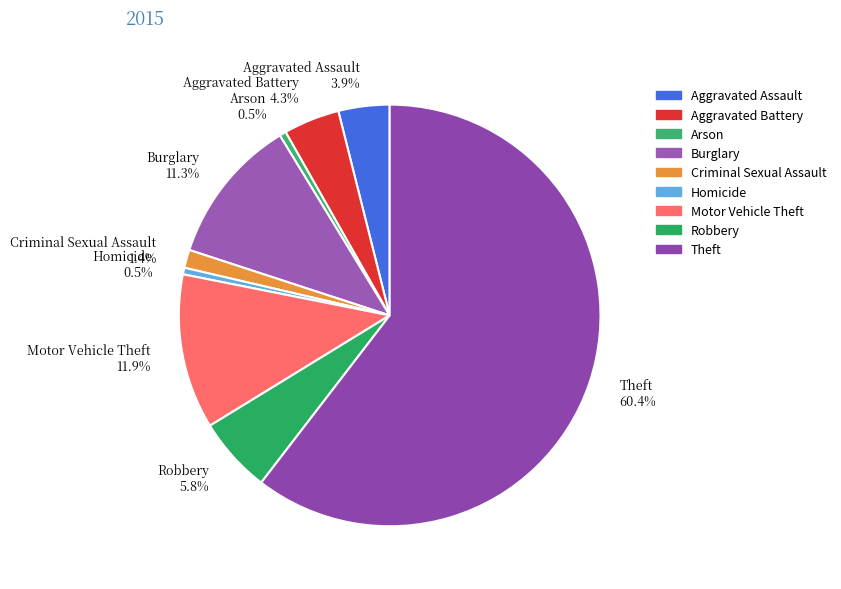

Which has a higher value, Robbery or Homicide?

Robbery